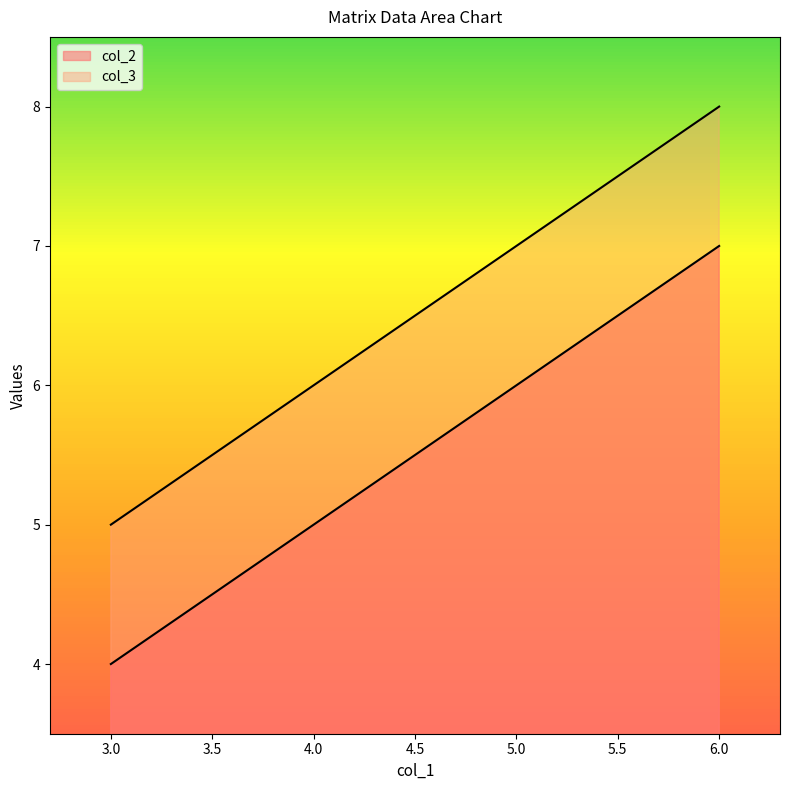

Between 4 and 5, which series saw the biggest shift?

col_2